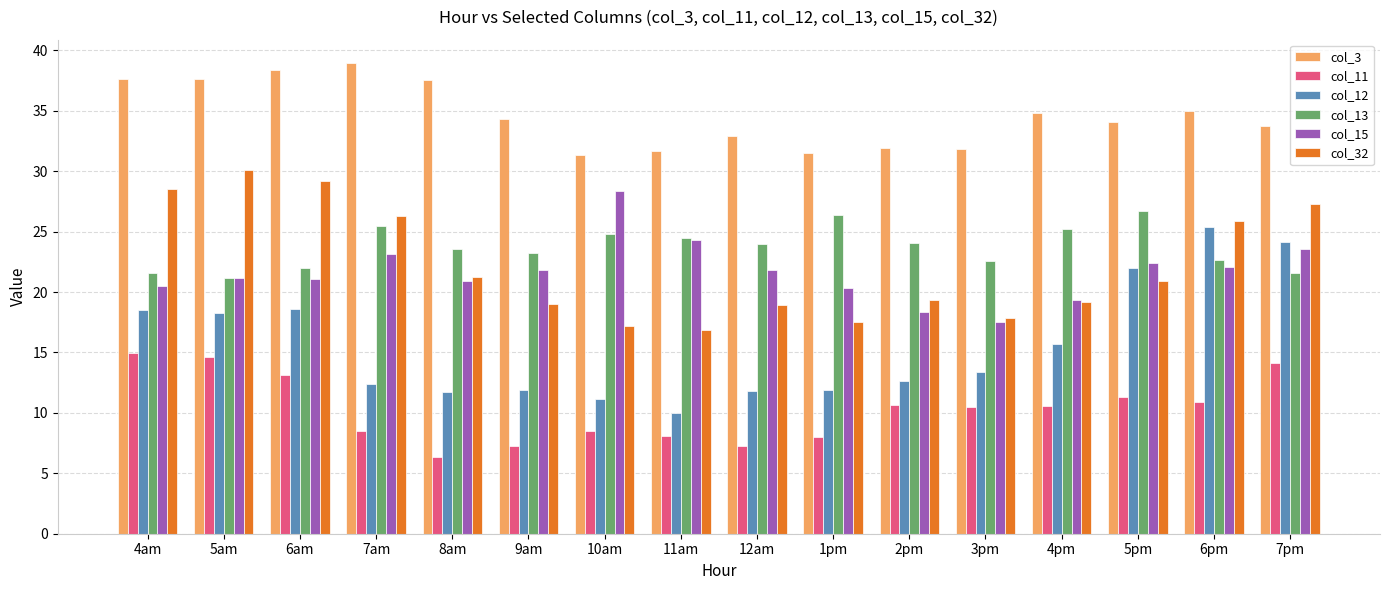

Is it true that col_15 equals 35.9 at 12am?

False